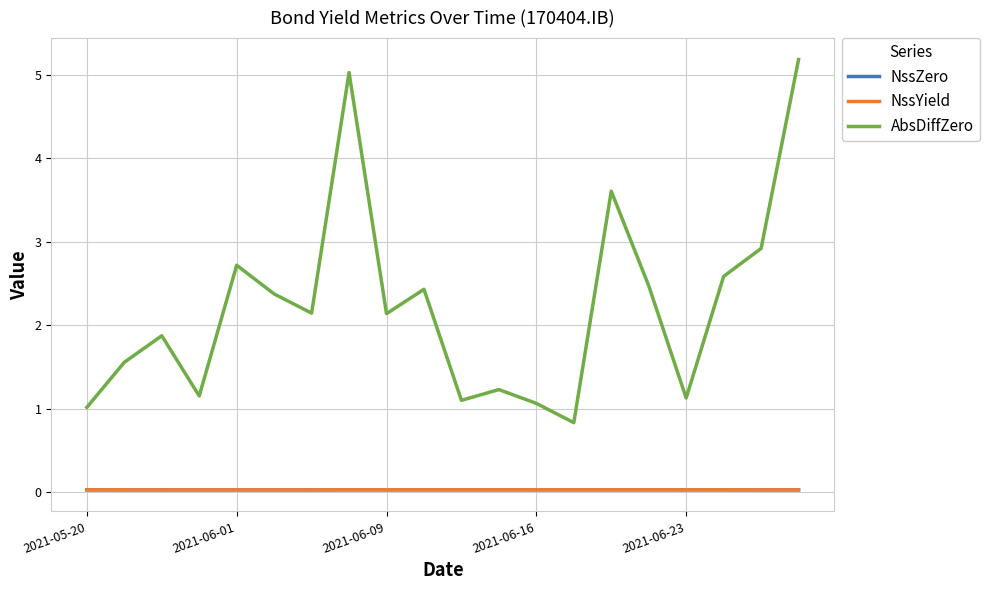

What is the maximum value shown in the chart?

5.2